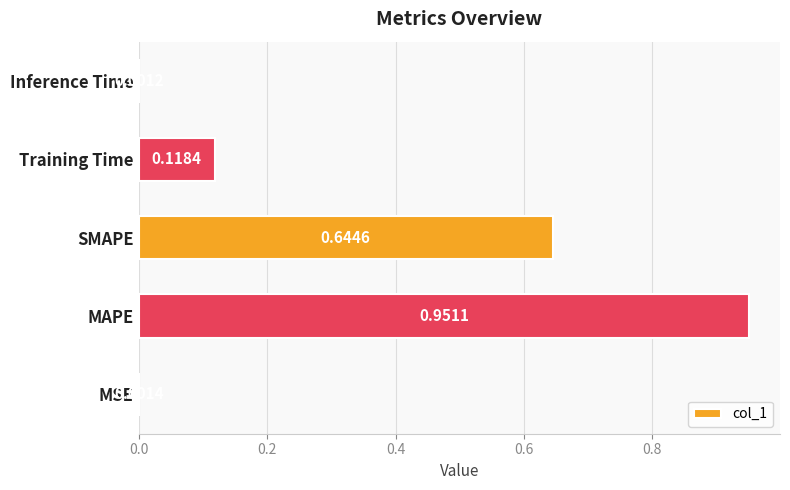

Which label corresponds to the largest value in the chart?

MAPE